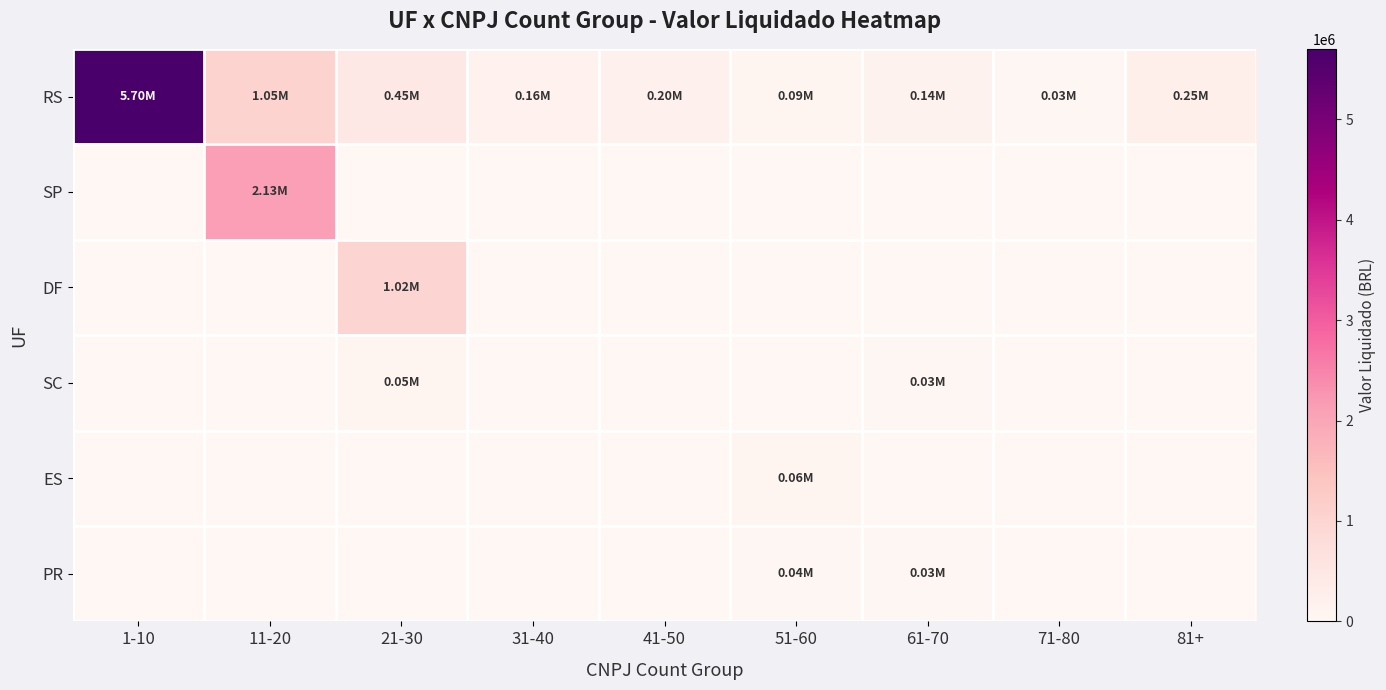

Which series has the largest total across all categories?

RS